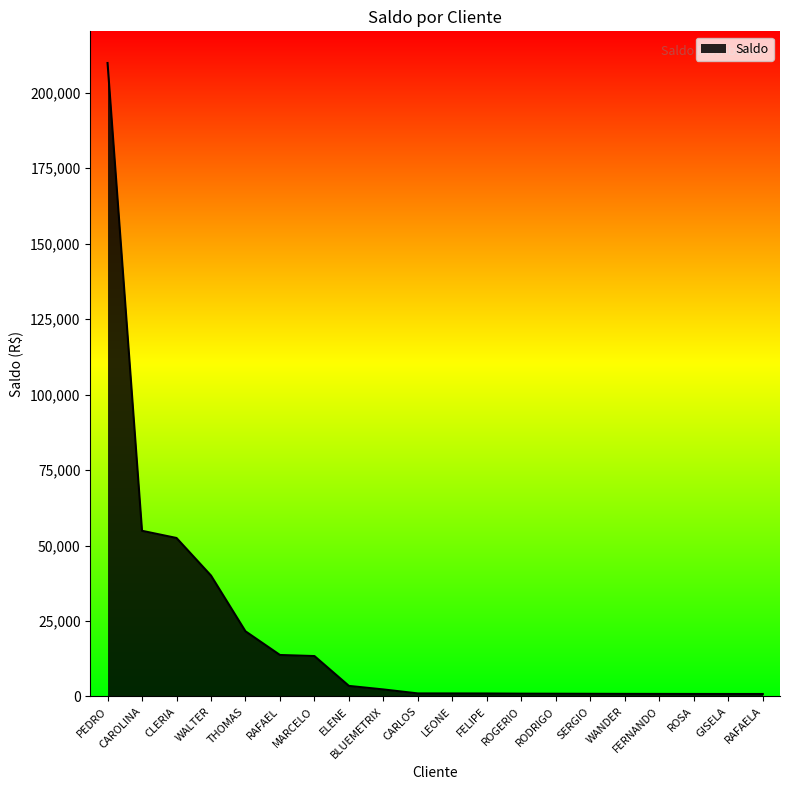

What is the greatest value displayed?

209859.0